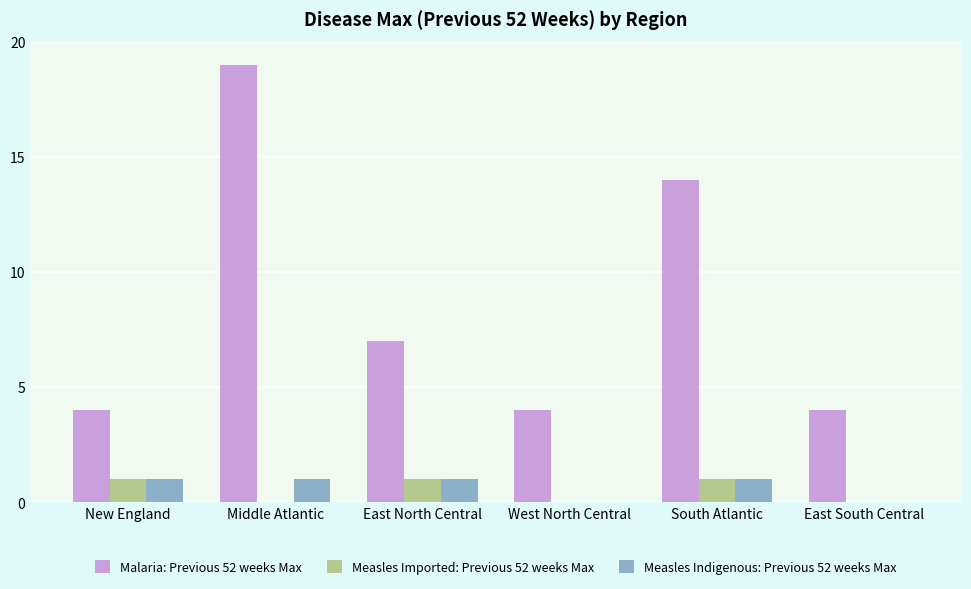

What is the sum of all Measles Imported: Previous 52 weeks Max values?

3